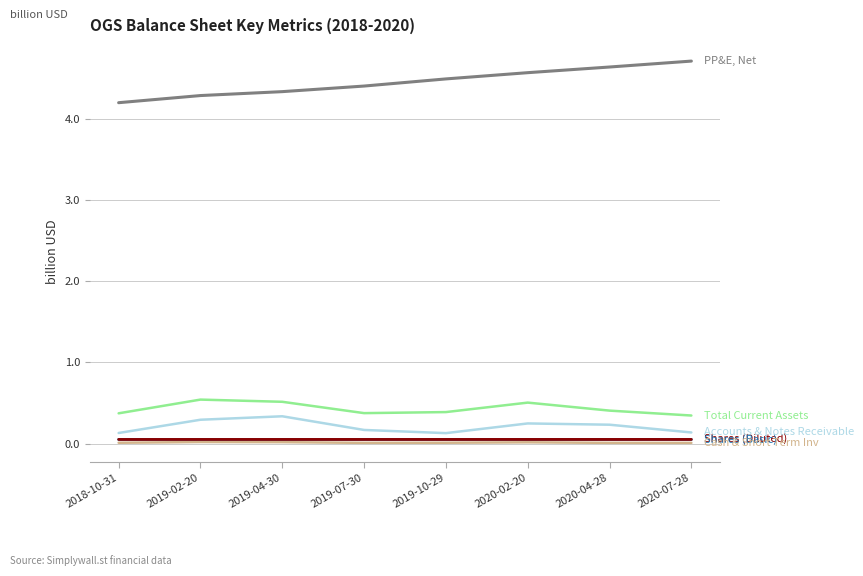

Is this an area chart (filled region under the line)?

No